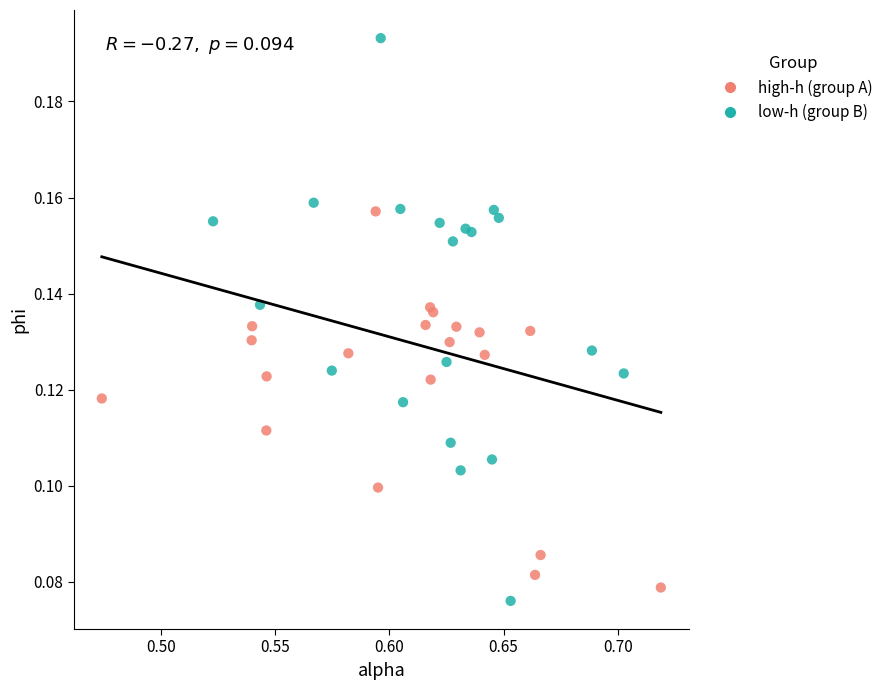

Which series contains the highest Y value?

low-h (group B)